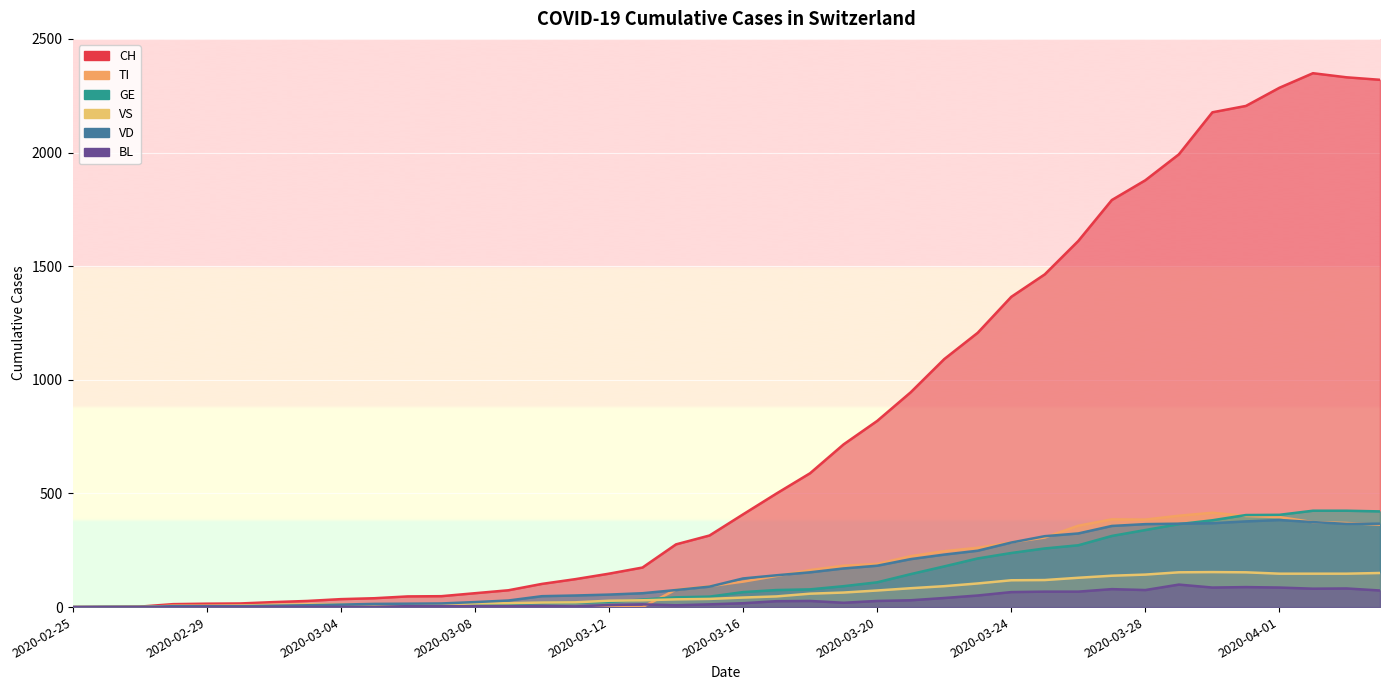

Which has a higher value, 2020-02-27 or 2020-04-04?

2020-04-04